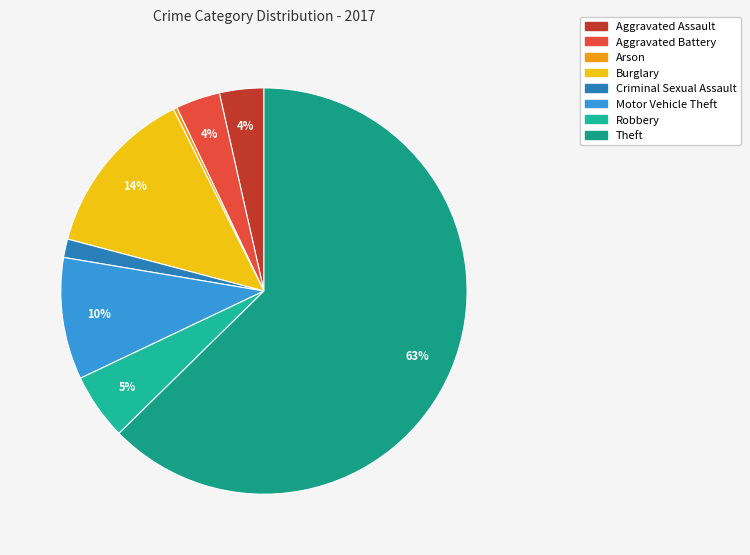

What is the change in value from Robbery to Theft?

+195